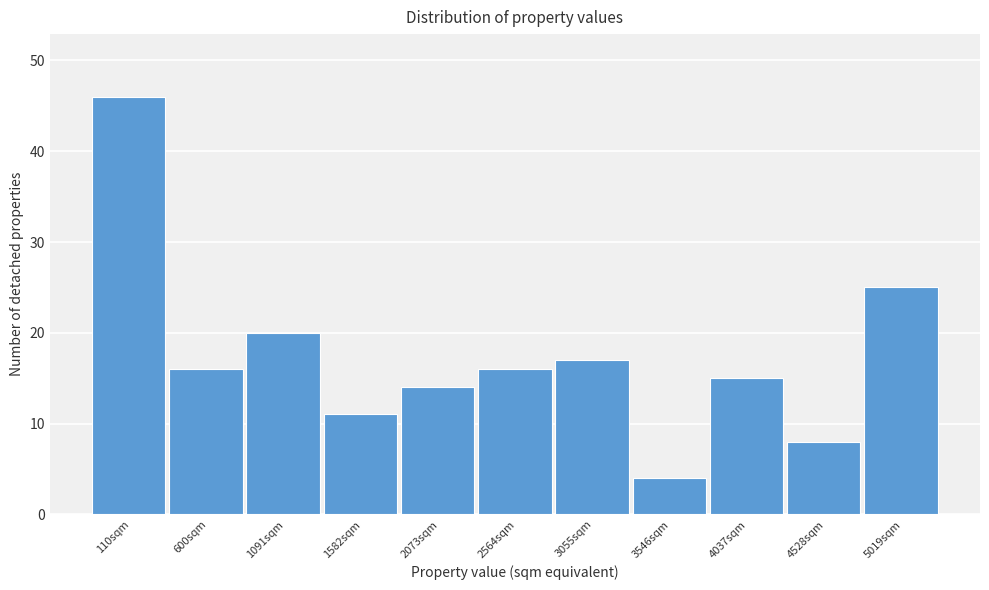

Reading left to right, what are all the values shown in this chart?

110sqm=46	600sqm=16	1091sqm=20	1582sqm=11	2073sqm=14	2564sqm=16	3055sqm=17	3546sqm=4	4037sqm=15	4528sqm=8	5019sqm=25